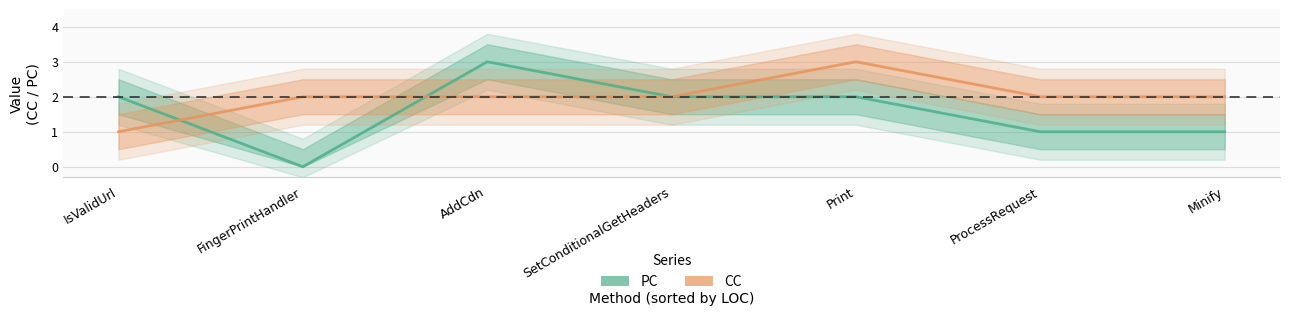

What is the sum of the CC values at IsValidUrl and ProcessRequest?

3